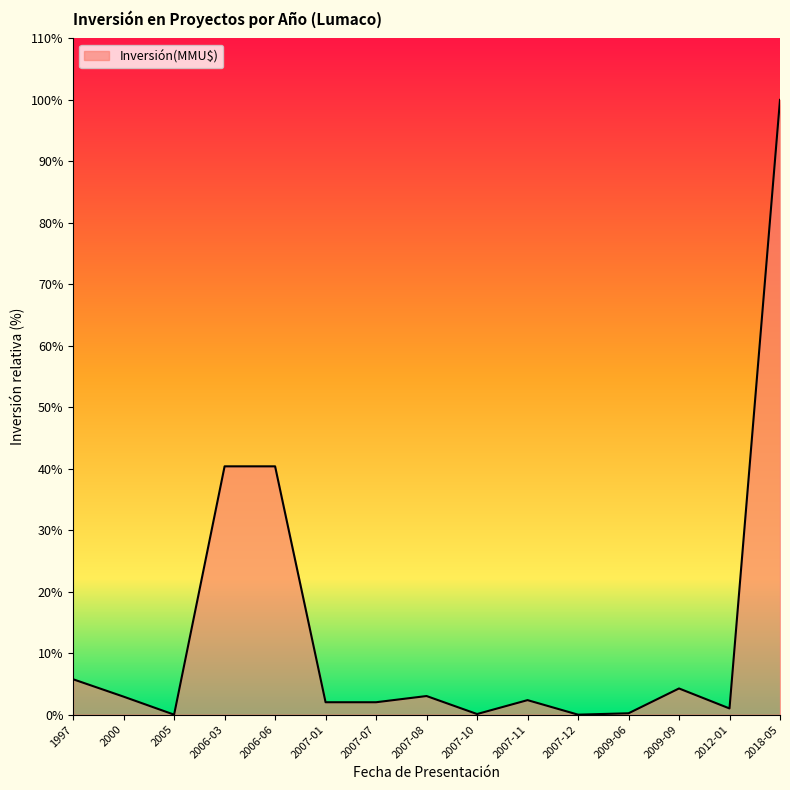

What is the difference between the maximum and minimum values?

100.0